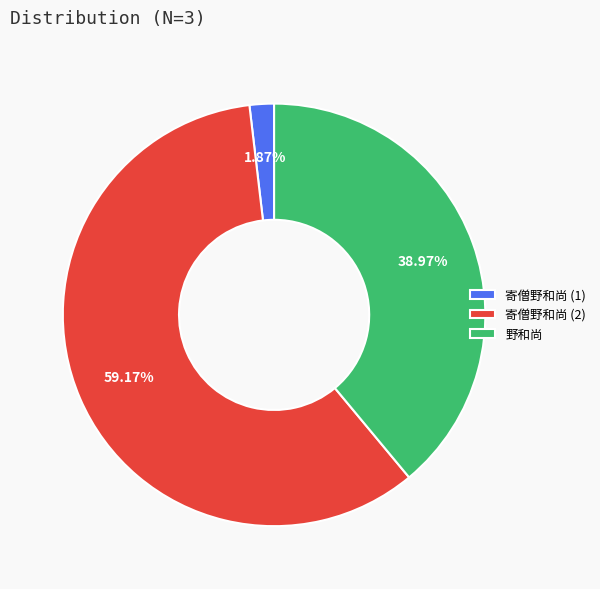

Combined, do 寄僧野和尚 (1) and 寄僧野和尚 (2) account for over 50%?

Yes